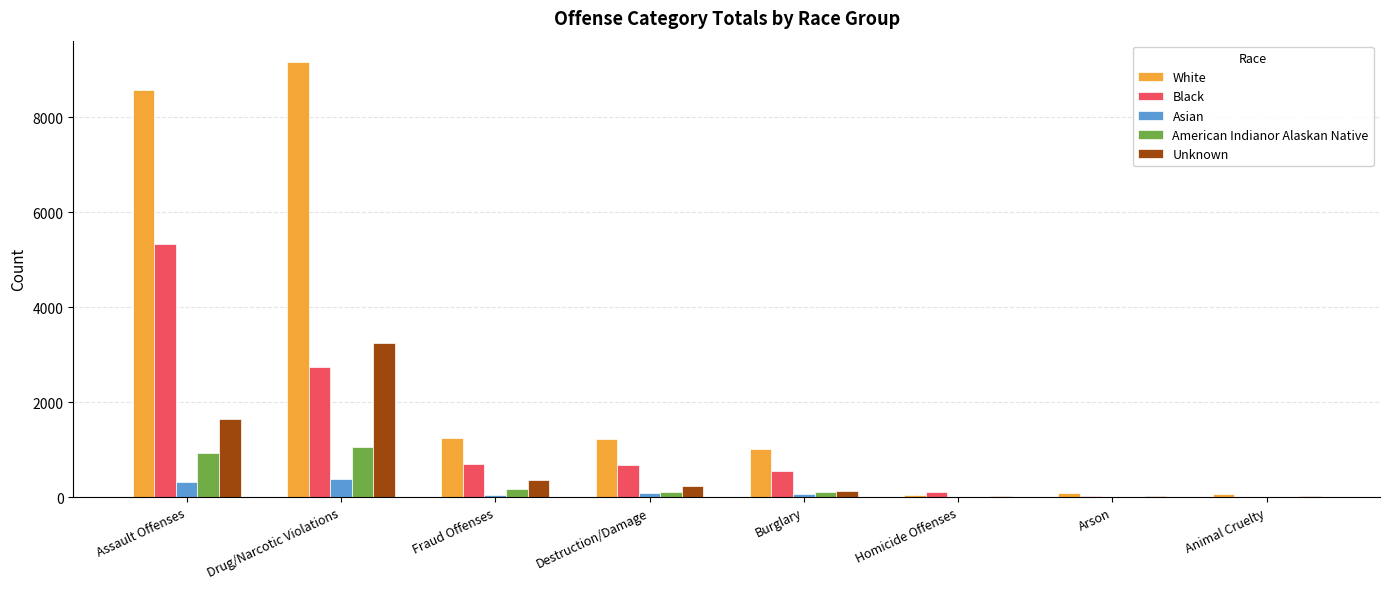

What is the maximum value shown in the chart?

9155